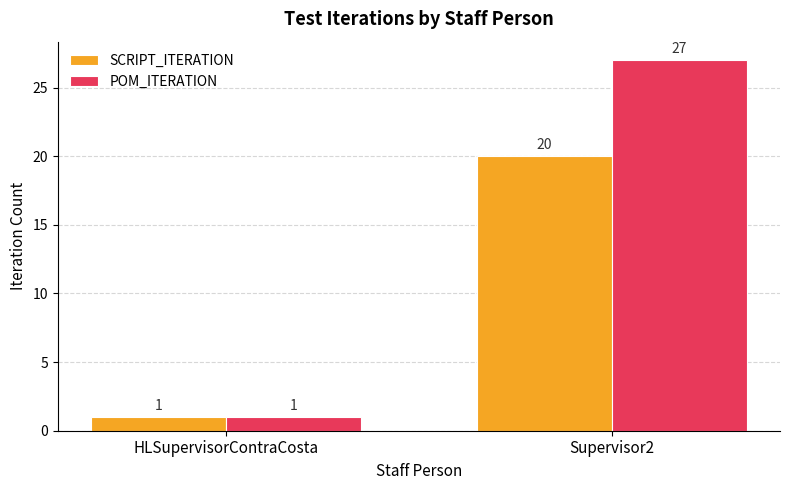

What position from the left is Supervisor2?

2